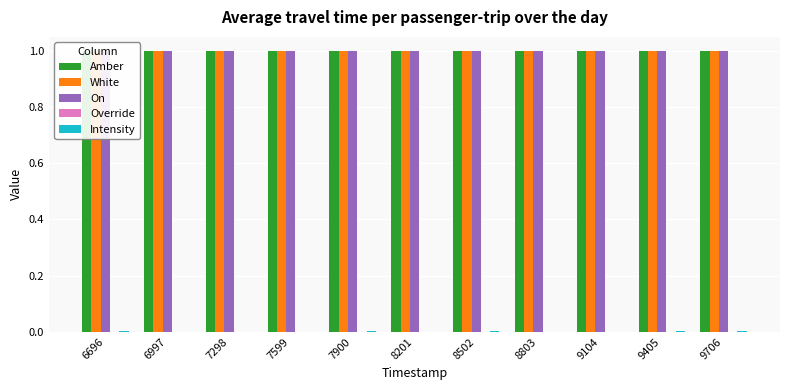

Between 8803 and 6997, which is larger?

8803